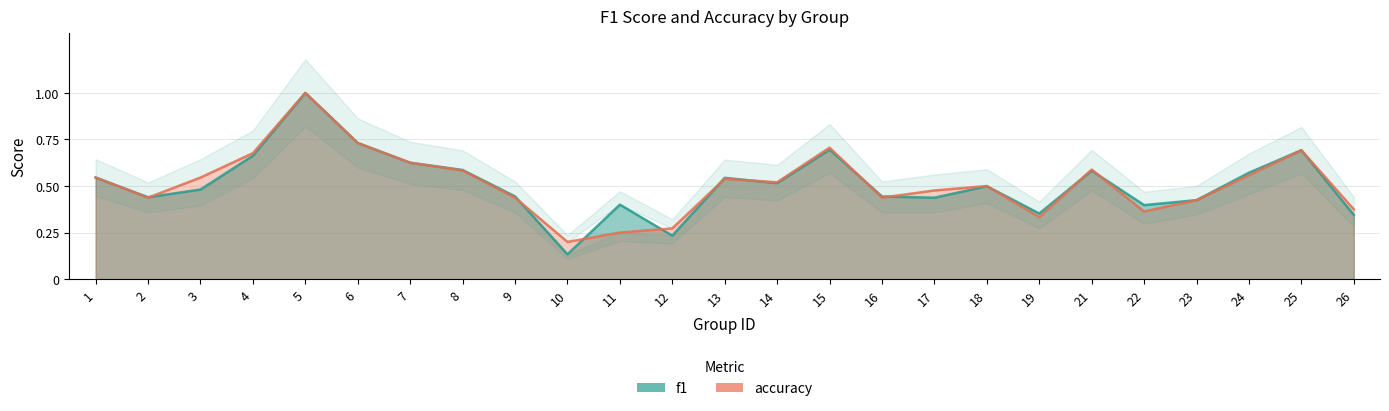

How many lines are shown in the chart?

2